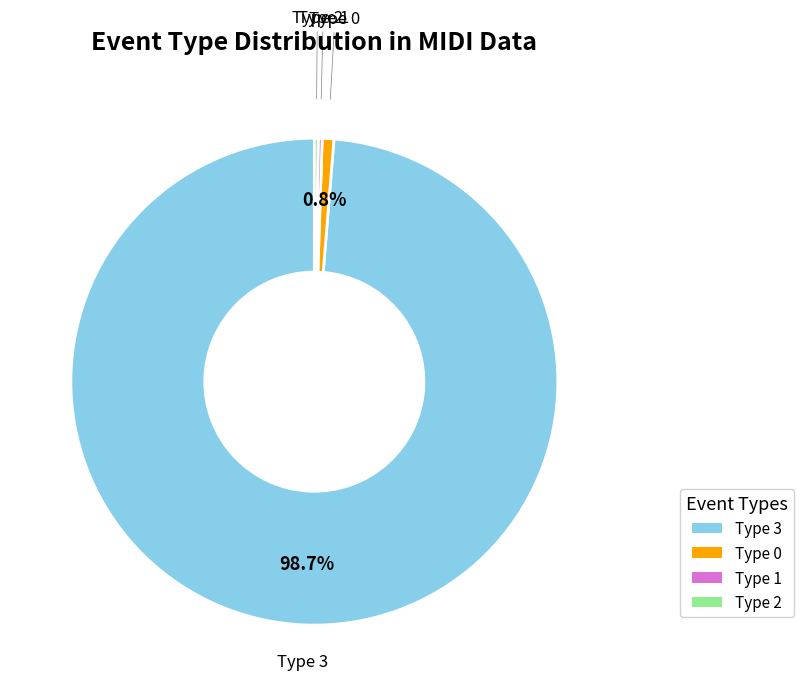

Is there any slice that represents more than half of the pie?

Yes